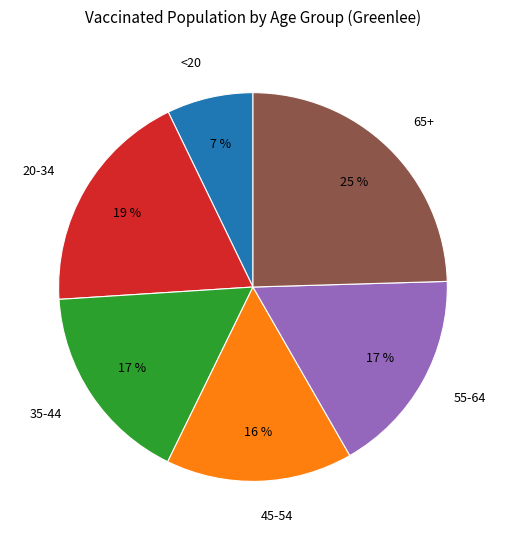

To the nearest percent, what portion does 65+ represent?

25%